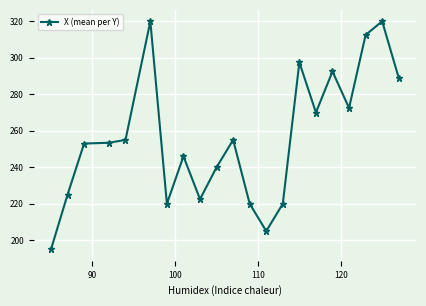

What is the value of the 1st point from the left?

195.0